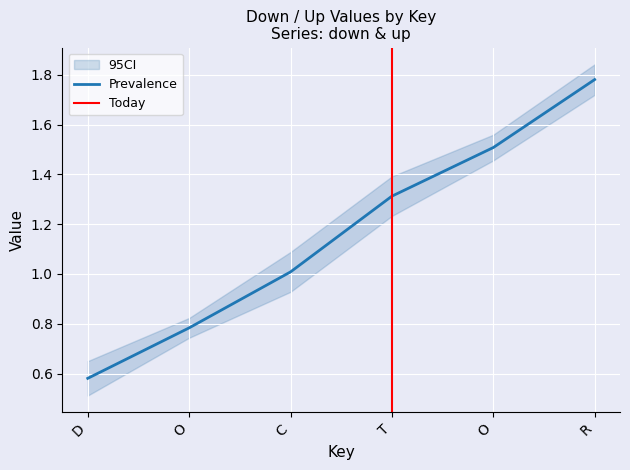

Read the value at C.

1.0